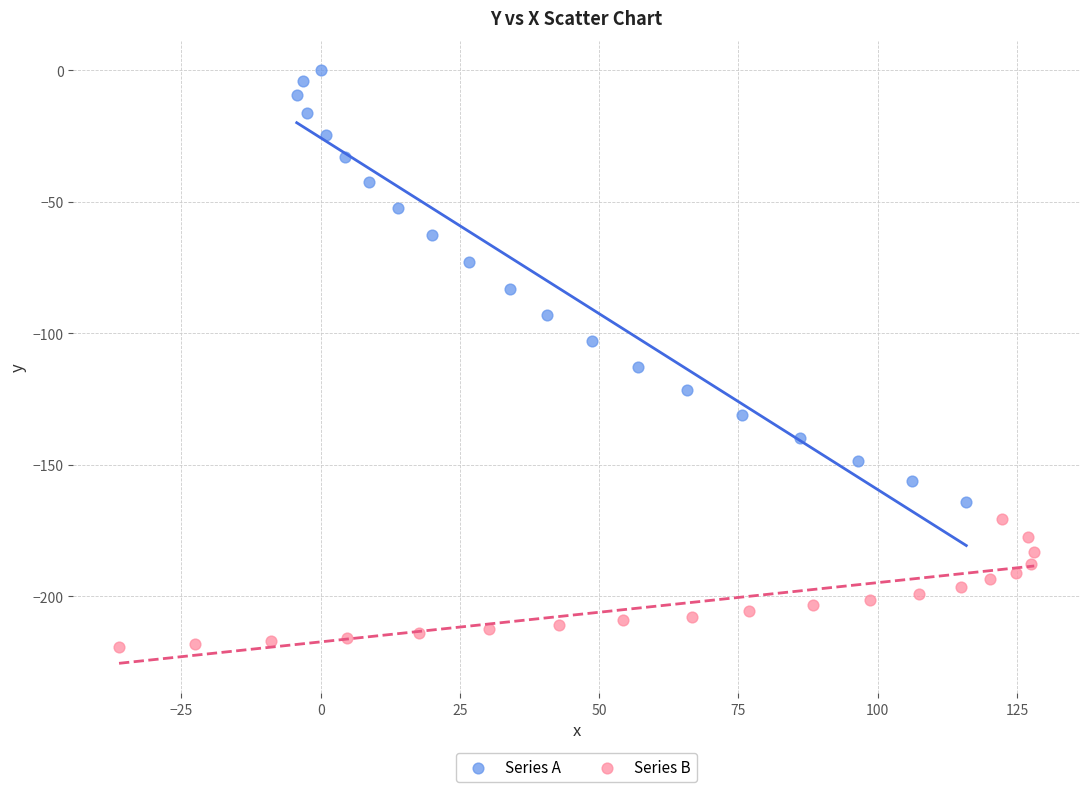

Which series has the largest Y range (max minus min)?

Series A